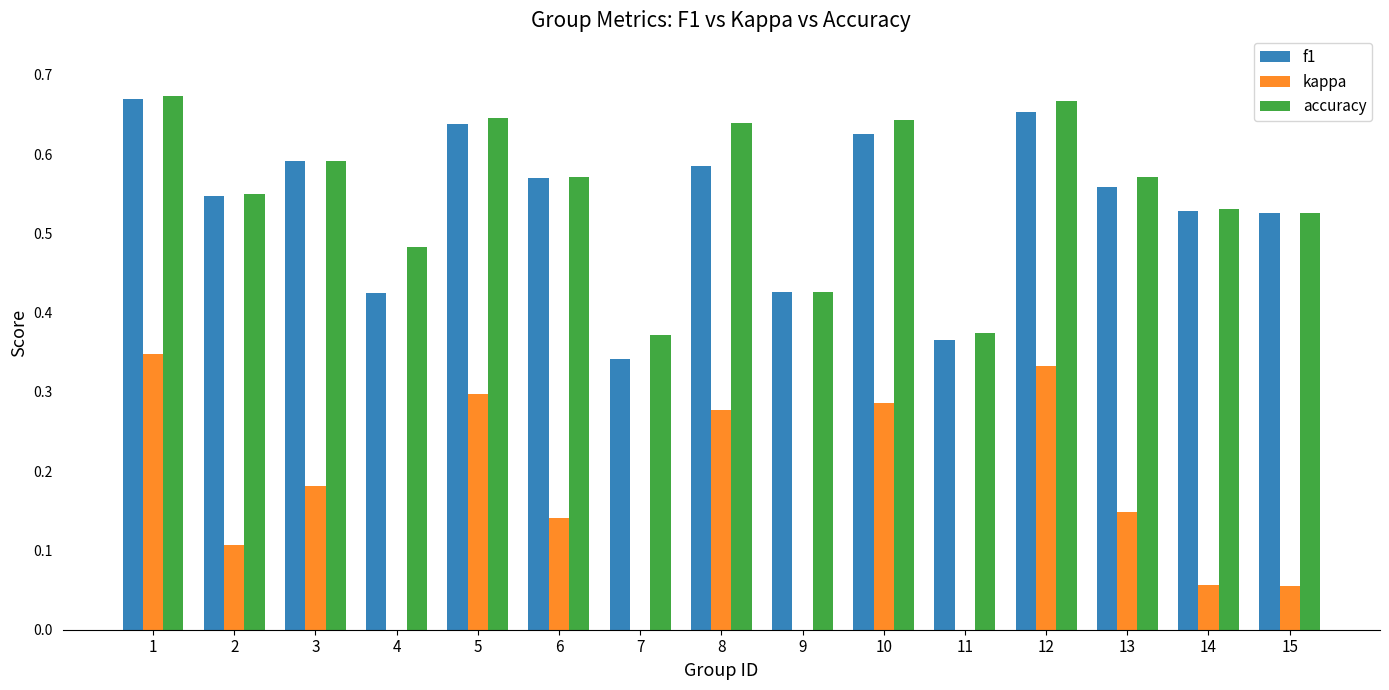

What is the sum of the kappa values at 1 and 4?

0.3